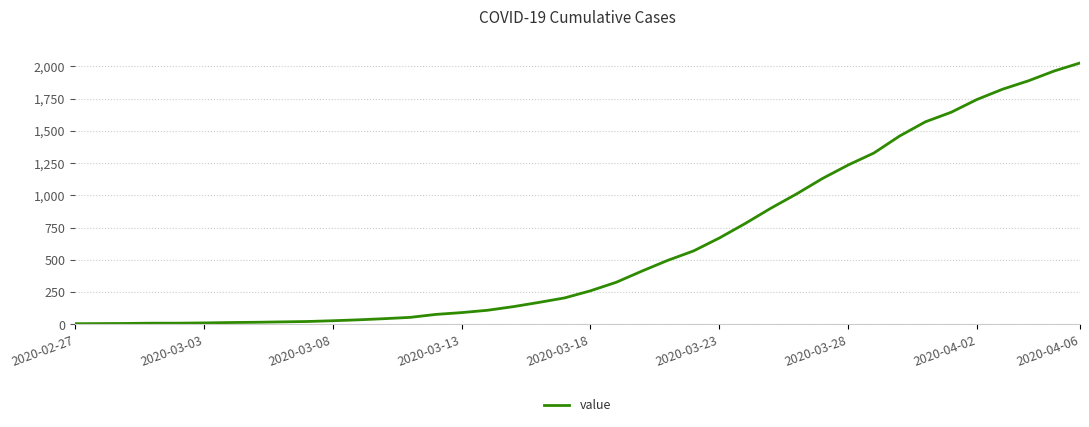

What is the difference between the maximum and minimum values?

2021